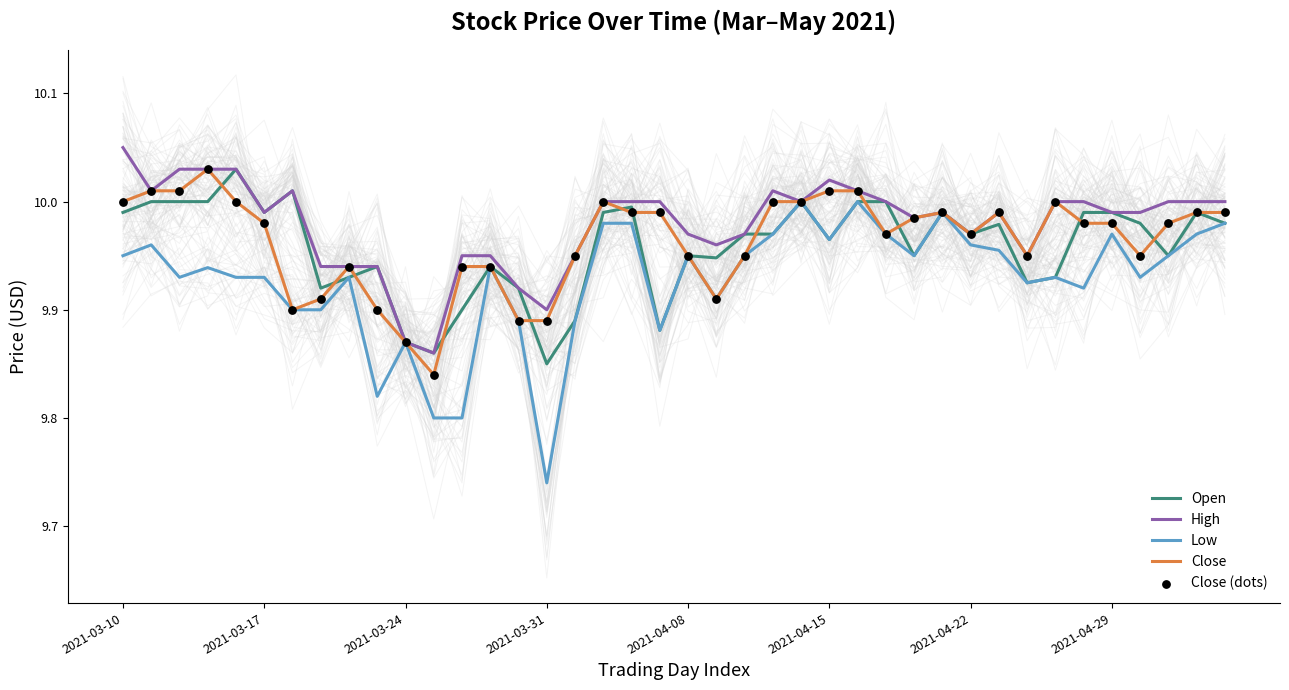

Which series has the largest total across all categories?

High